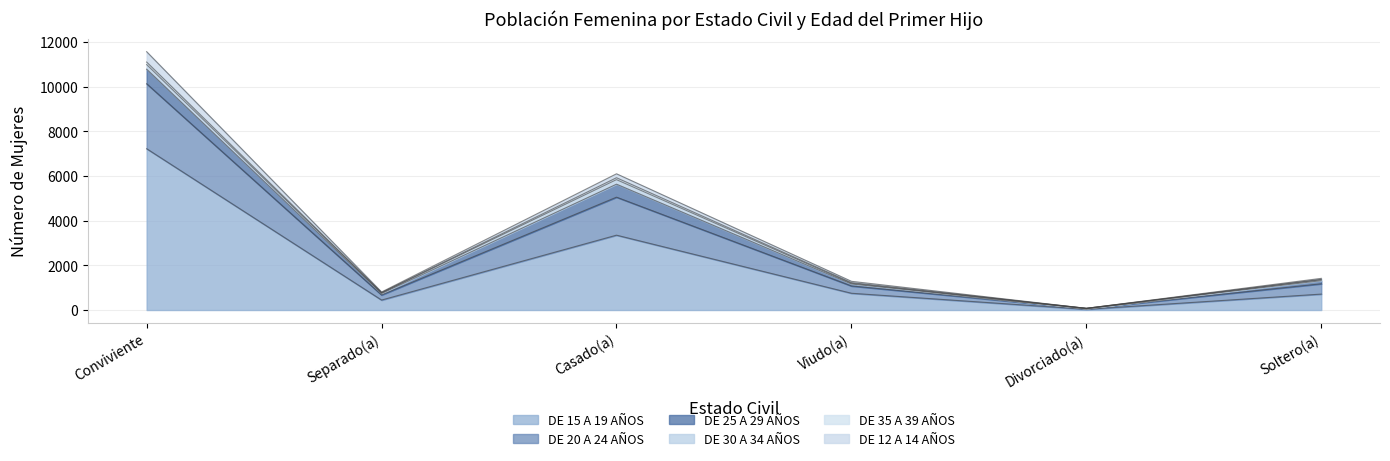

What is the highest value of the DE 15 A 19 AÑOS series?

7220